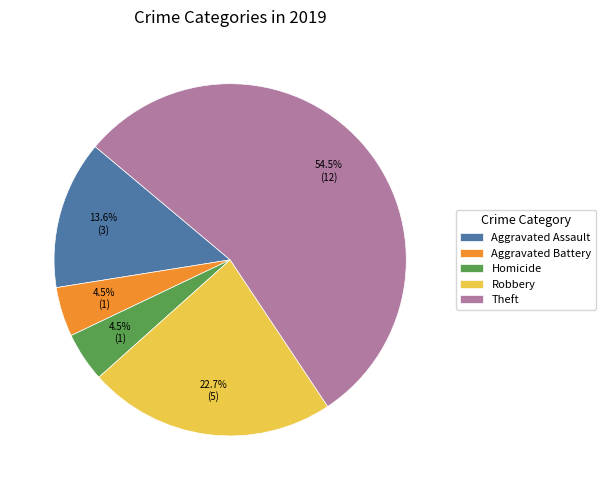

Count the number of slices in the pie.

5